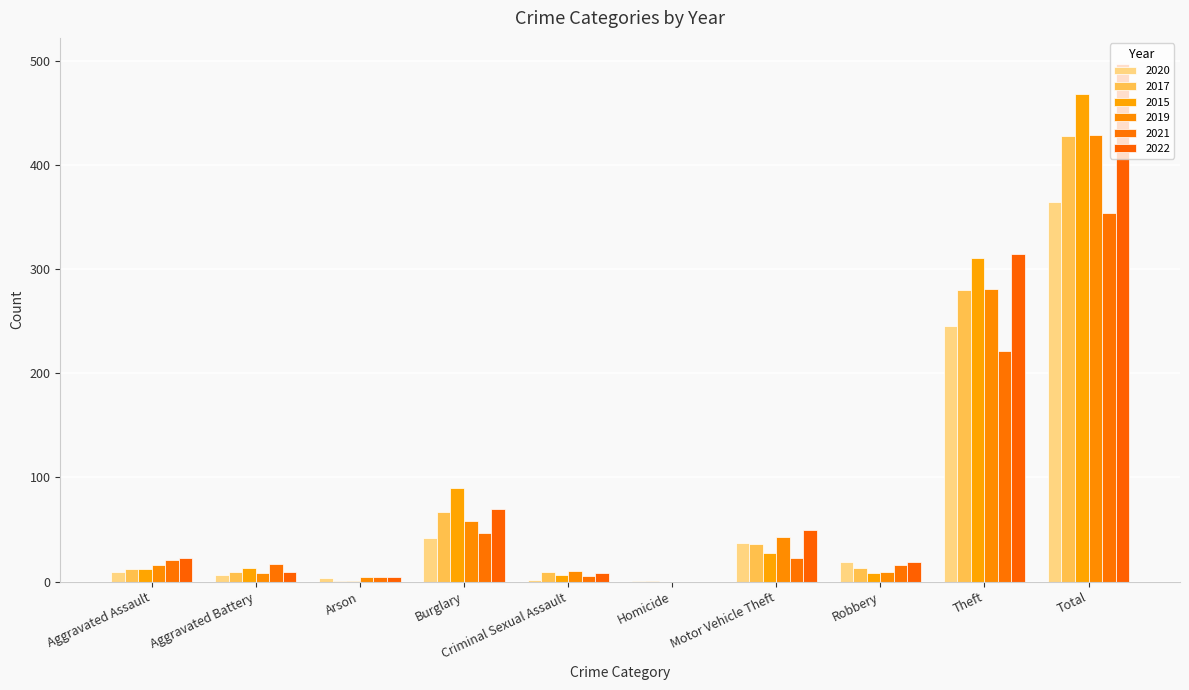

How many distinct data groups are displayed?

6